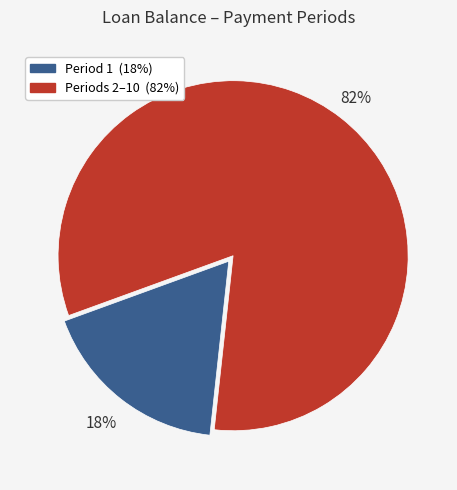

Count the number of slices in the pie.

2